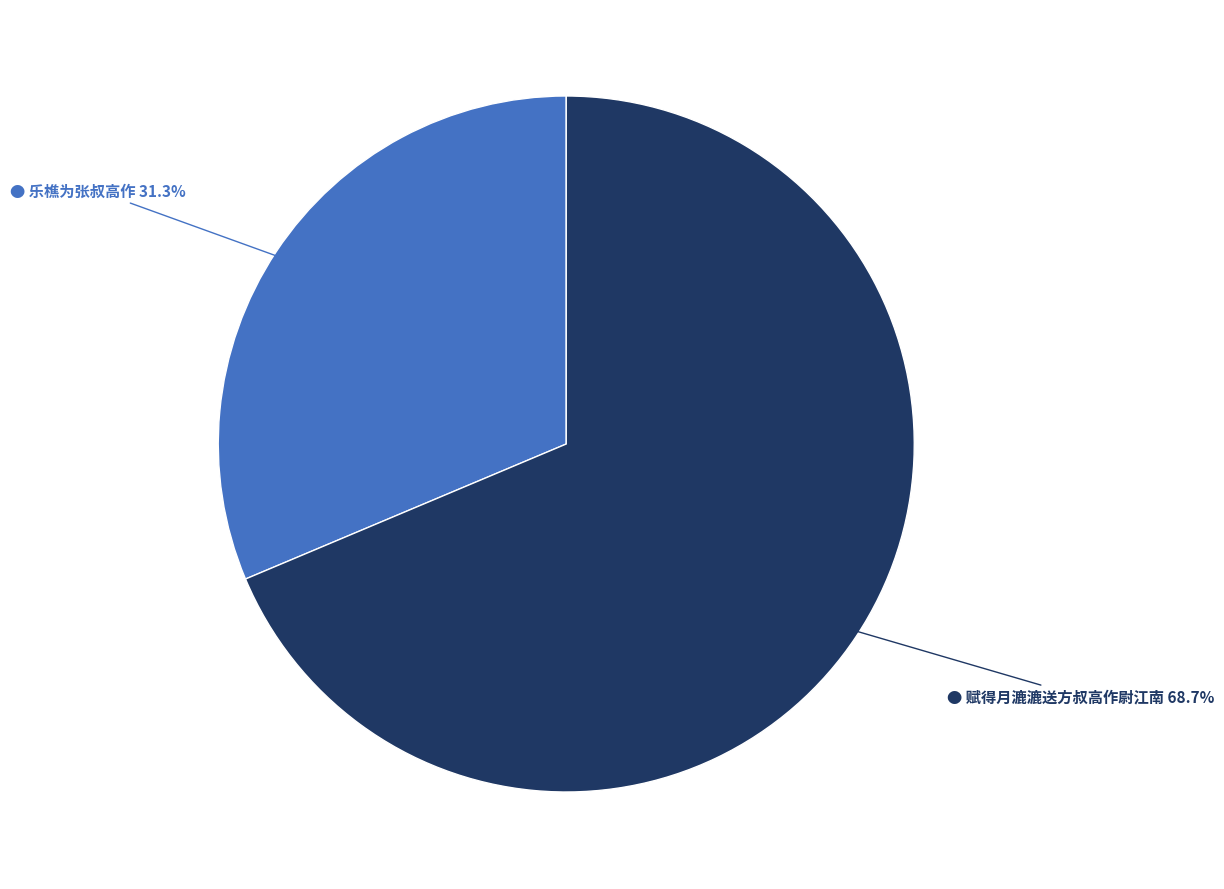

Count the number of slices in the pie.

2